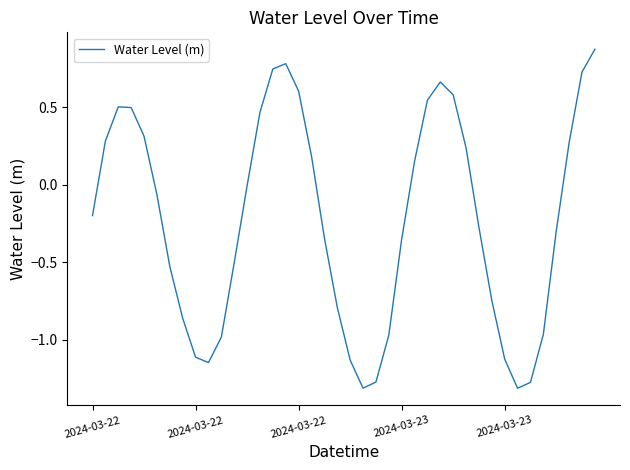

At which category does the chart reach its minimum across all series?

33